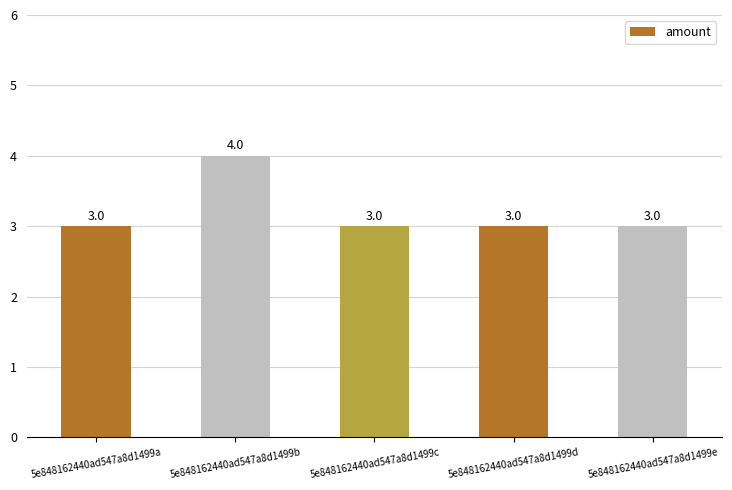

What is the difference between the values at 5e848162440ad547a8d1499e and 5e848162440ad547a8d1499b?

1